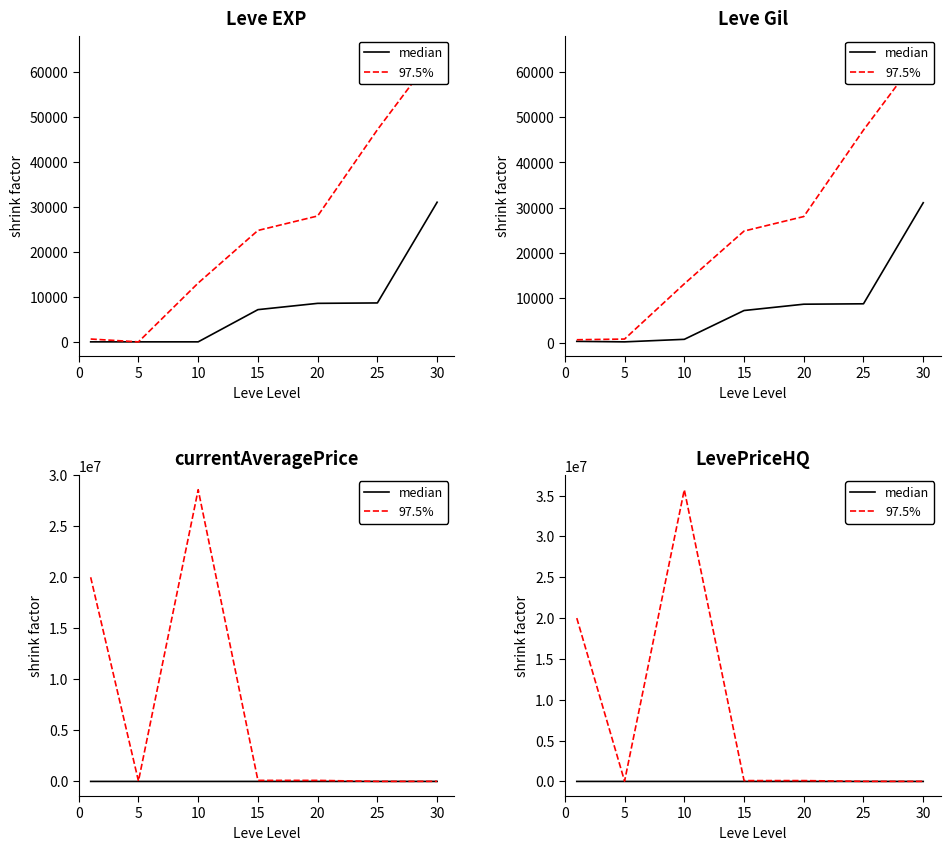

Which has a higher value, 20 or 10?

20